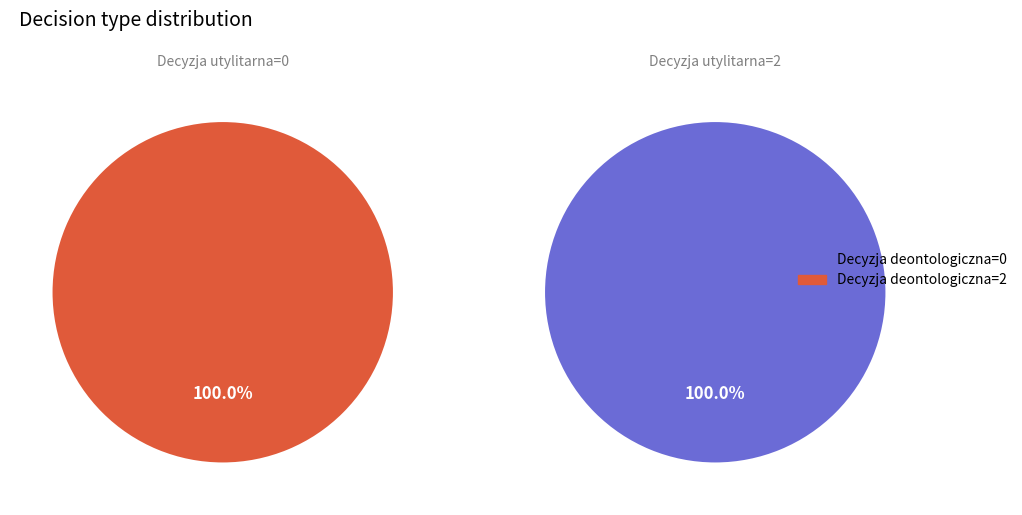

What is the largest slice in the pie chart?

Deontologiczna=2